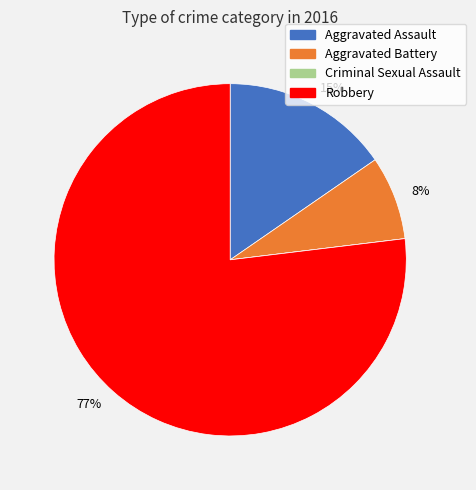

To the nearest percent, what is the average slice percentage?

25%